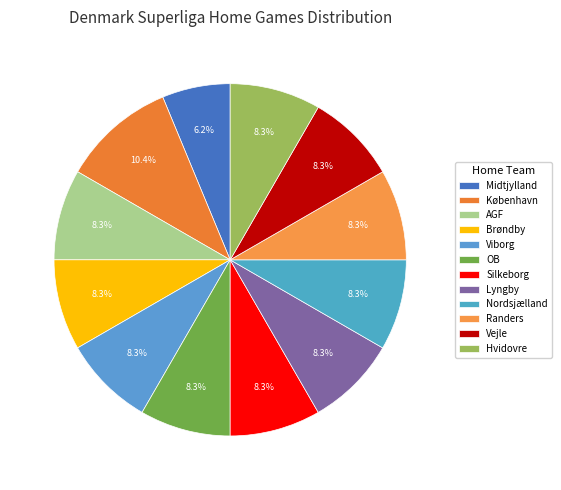

Which slice is the largest?

København